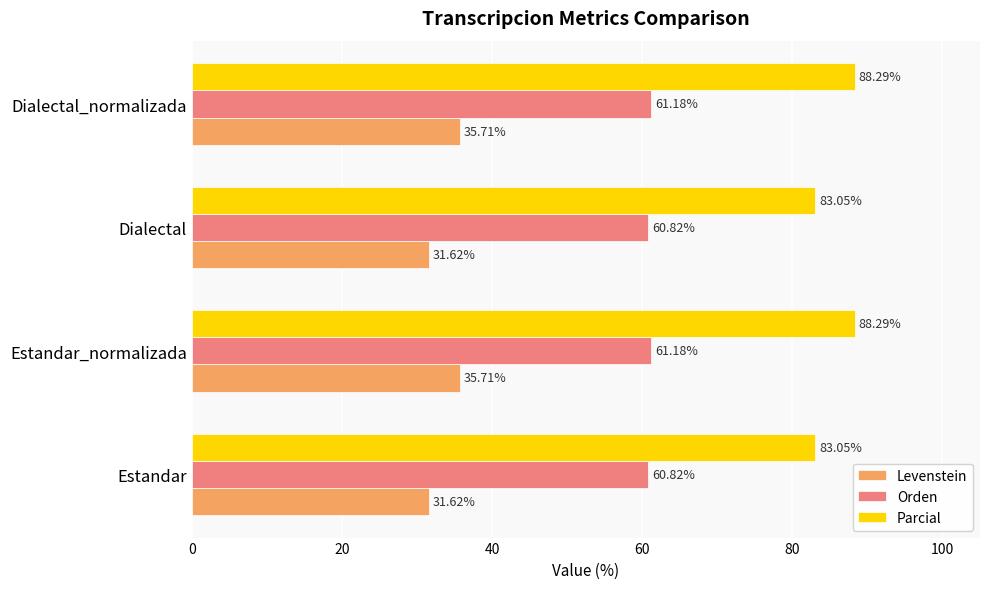

What is the difference between the maximum and minimum values in the Orden series?

0.4